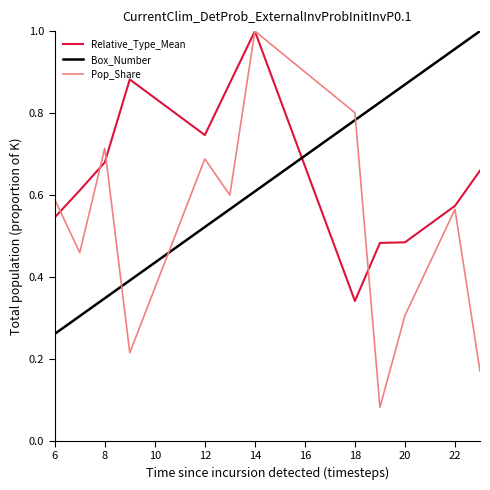

Which series has the largest total across all categories?

Relative_Type_Mean